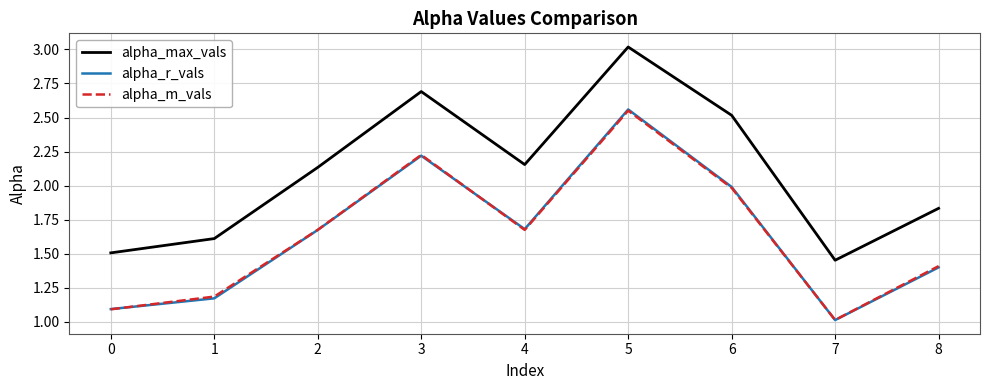

Which series changed the most between 1 and 6?

alpha_max_vals